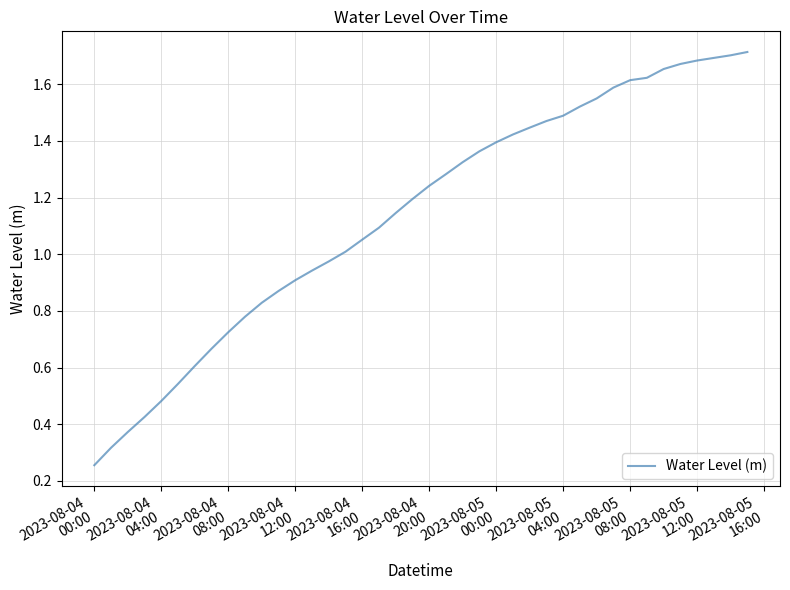

What is the minimum value shown in the chart?

0.3